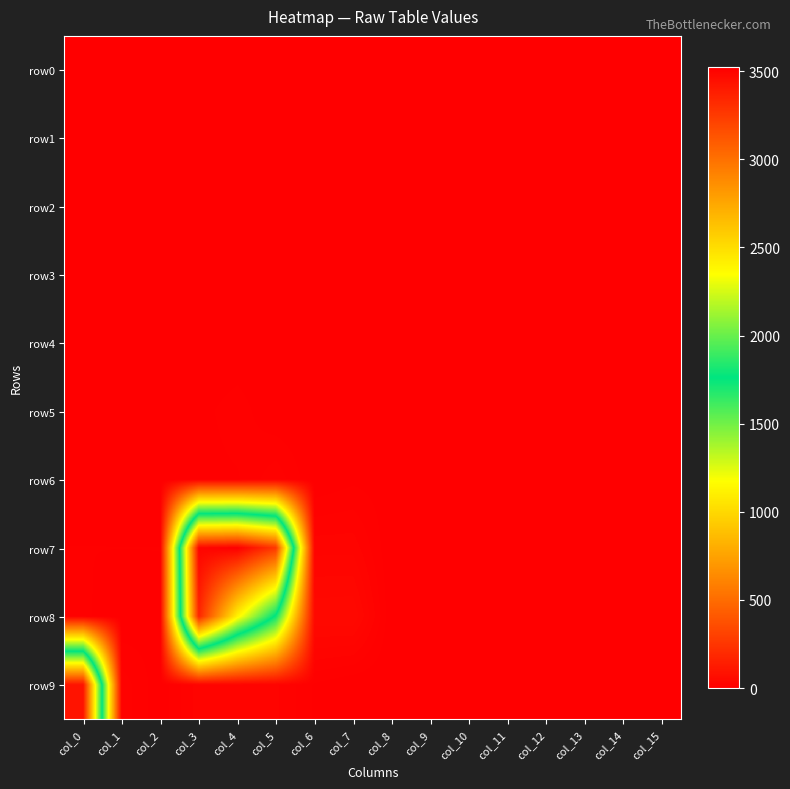

At which category is the sum across all series the highest?

col_3